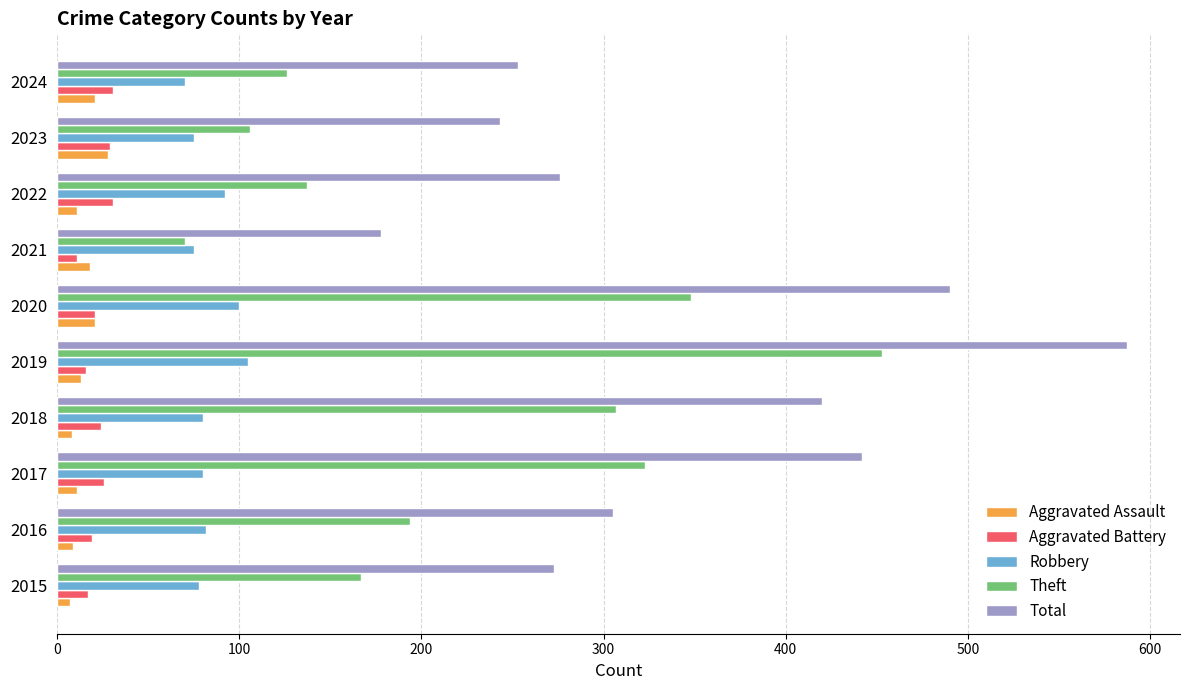

At how many categories does at least one series exceed 326?

4